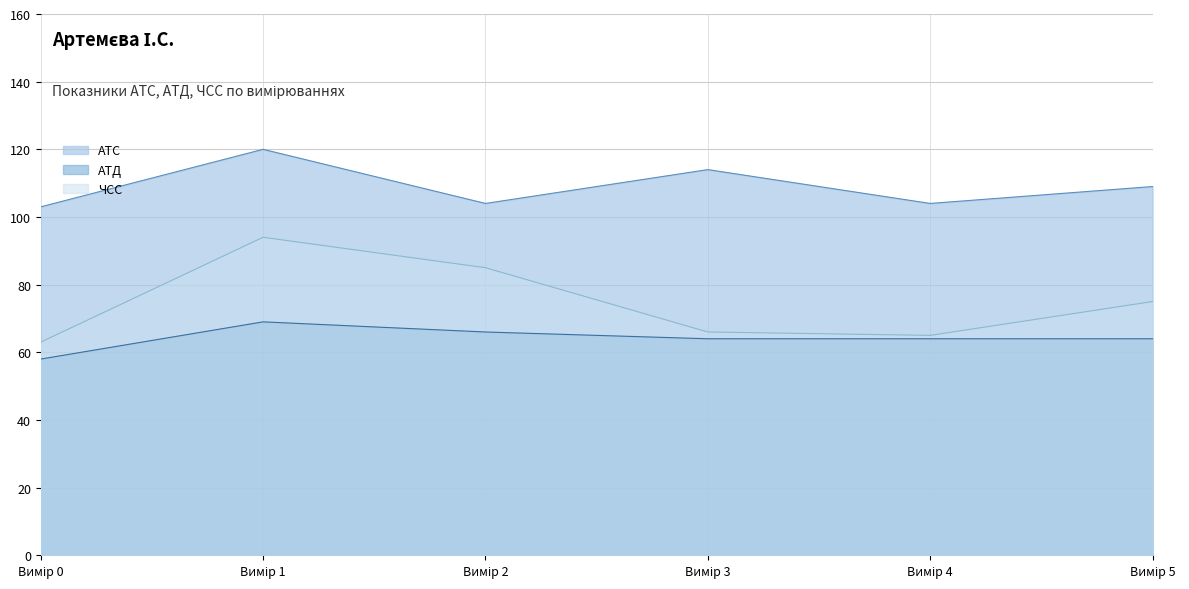

What is the greatest value displayed?

120